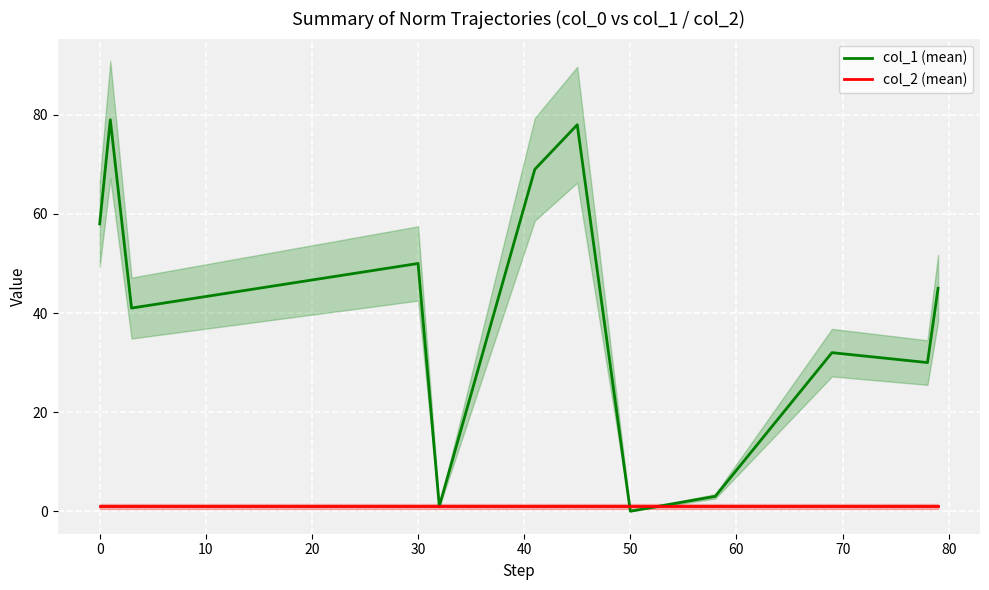

How many times do col_1 (mean) and col_2 (mean) cross each other?

2